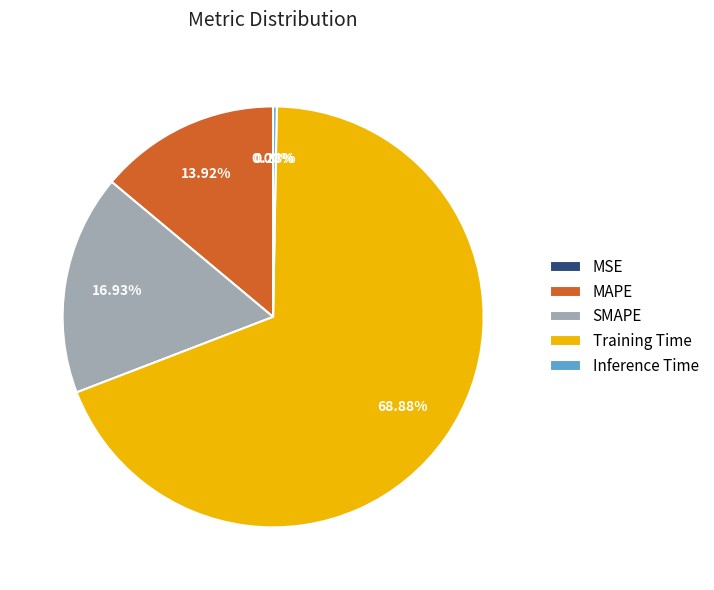

True or false: SMAPE accounts for 29% of the total.

False